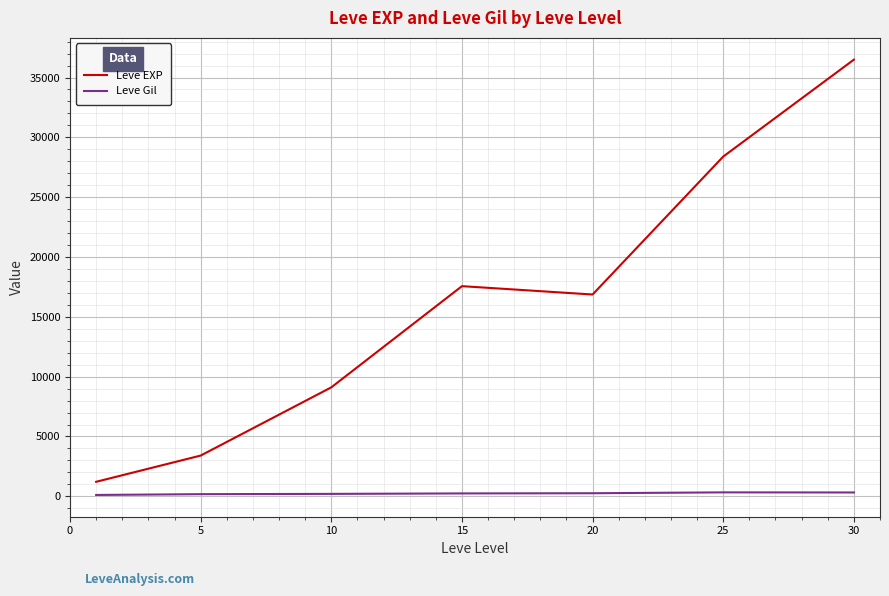

True or false: Leve Gil and Leve EXP cross at least once.

False